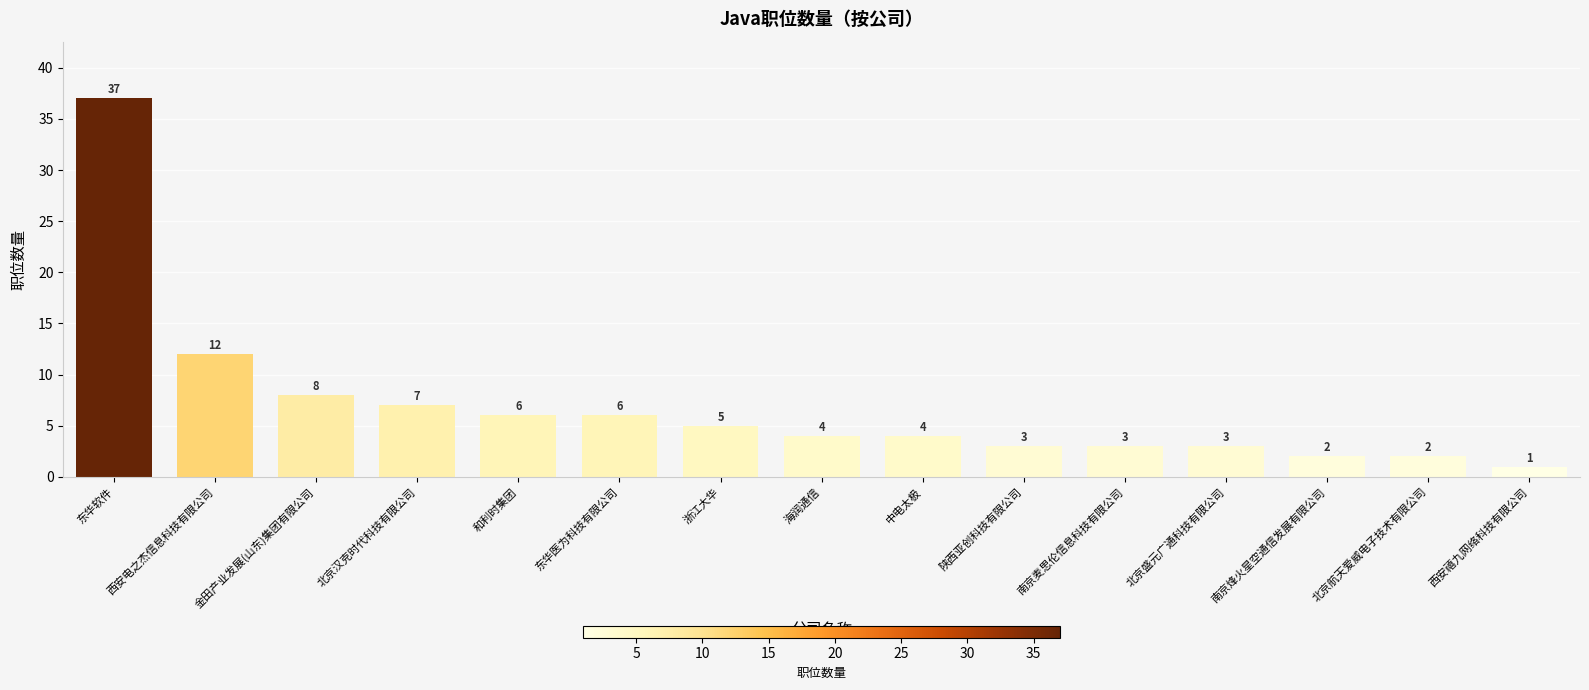

What is the difference between the maximum and minimum values?

36